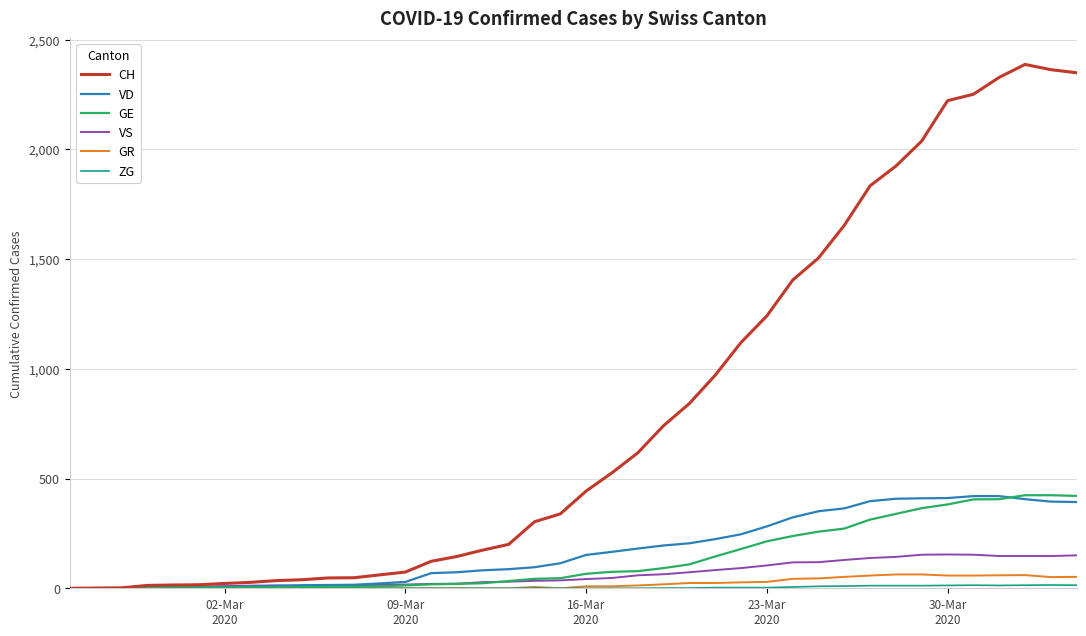

What is the greatest value displayed?

2387